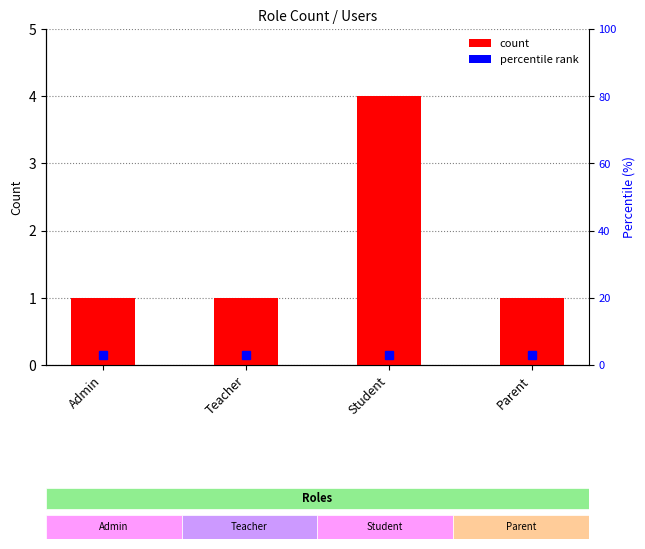

Reading right to left, what are all the values shown in this chart?

1	4	1	1